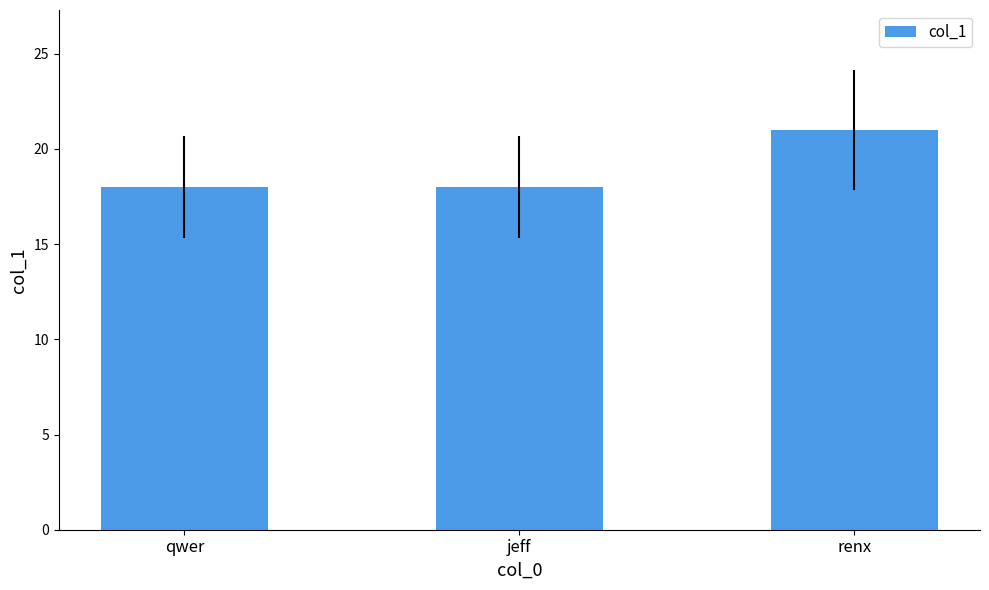

Read the value at renx.

21